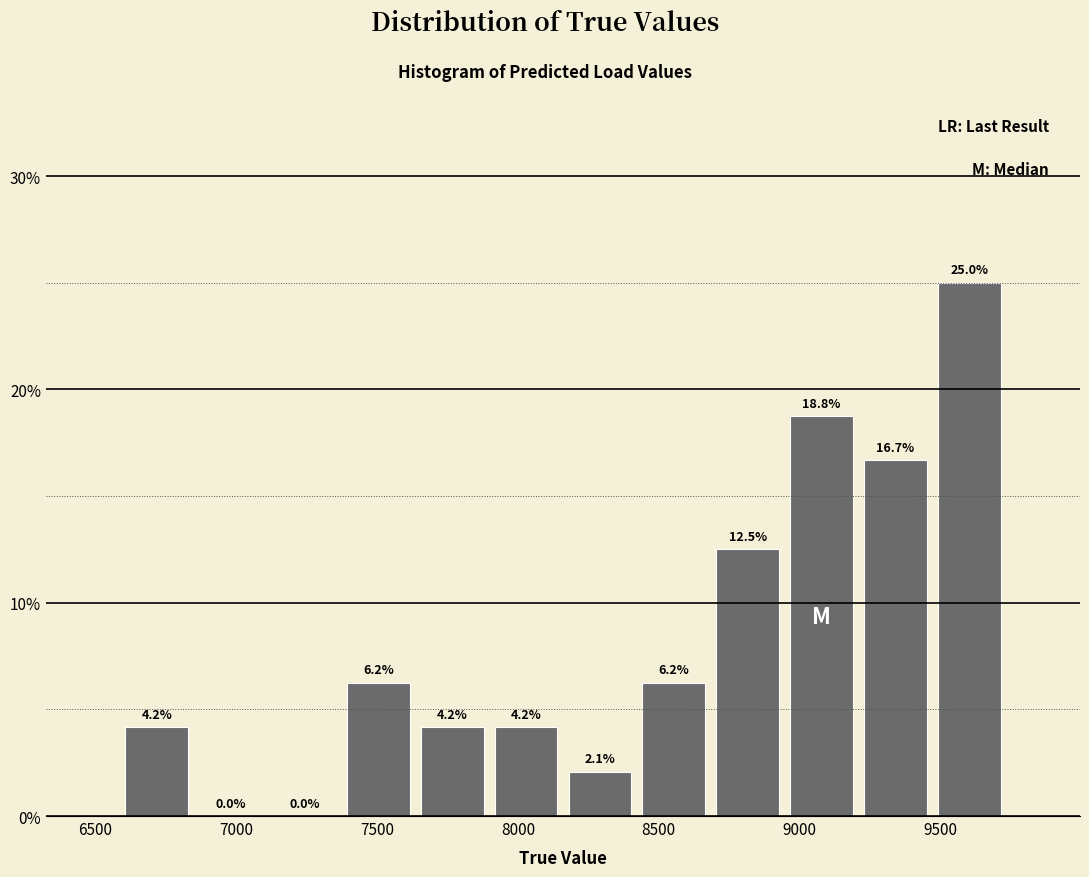

What is the height of the bar covering 7350 to 7650 on the x-axis? The bar edges are not printed on the chart, so give them approximately, as read against the axis.

6.2